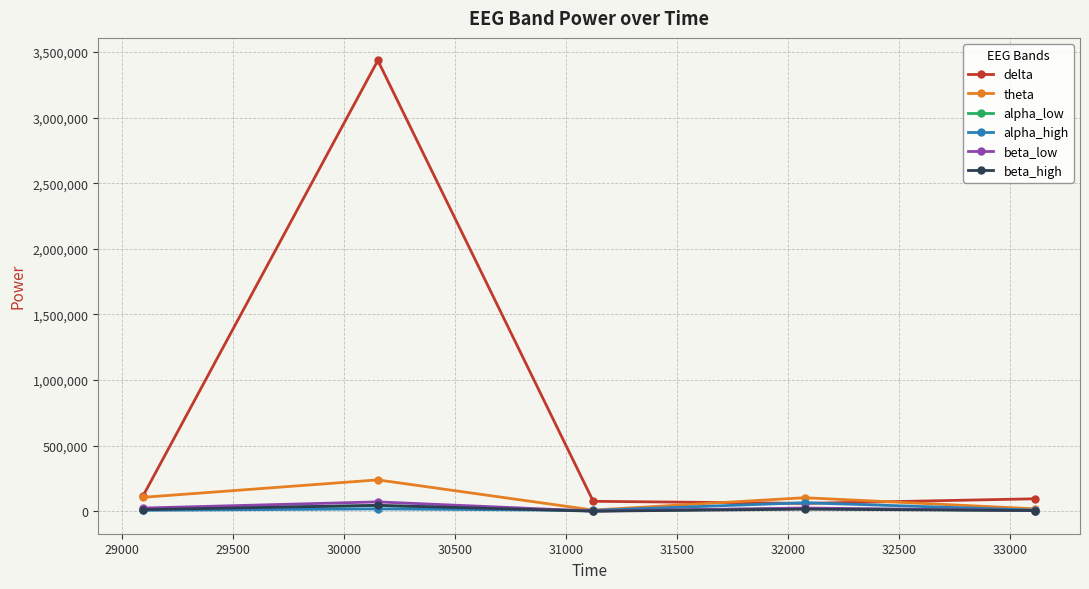

How many interior local valleys does the beta_low series have?

1